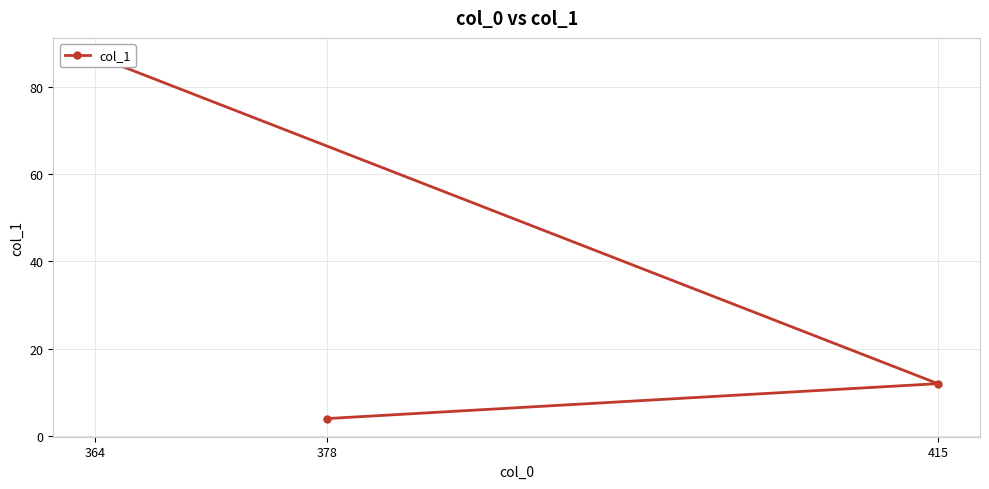

What is the change in value from 415 to 364?

+75